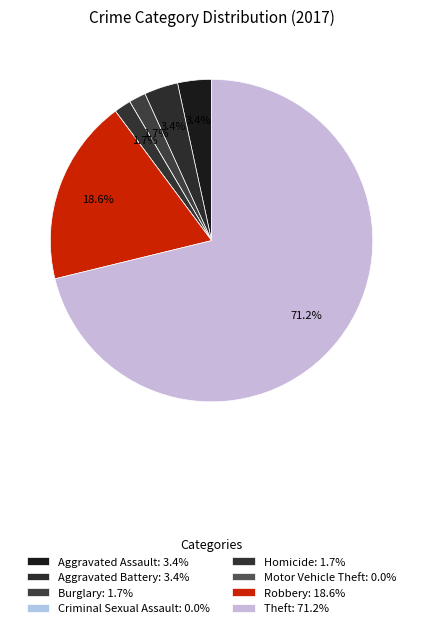

How many segments does this pie chart have?

8